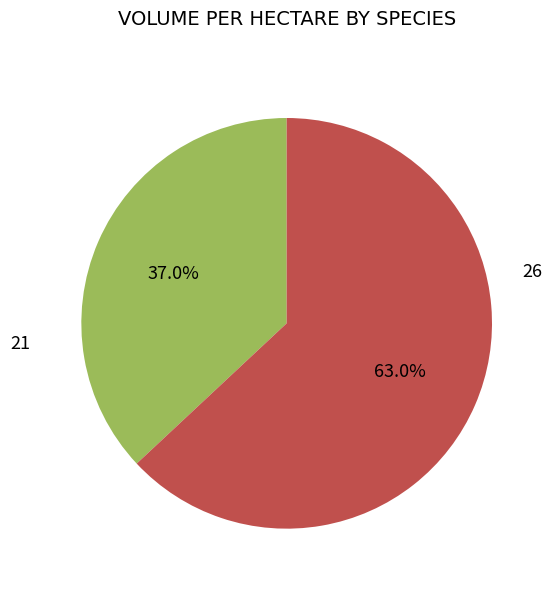

Is there a majority slice in this chart?

Yes